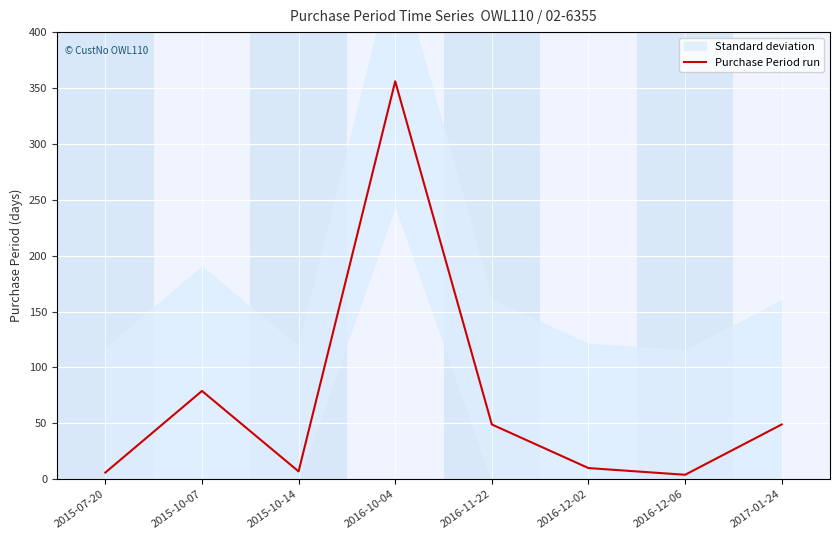

Does the chart display data point markers on the line(s)?

No